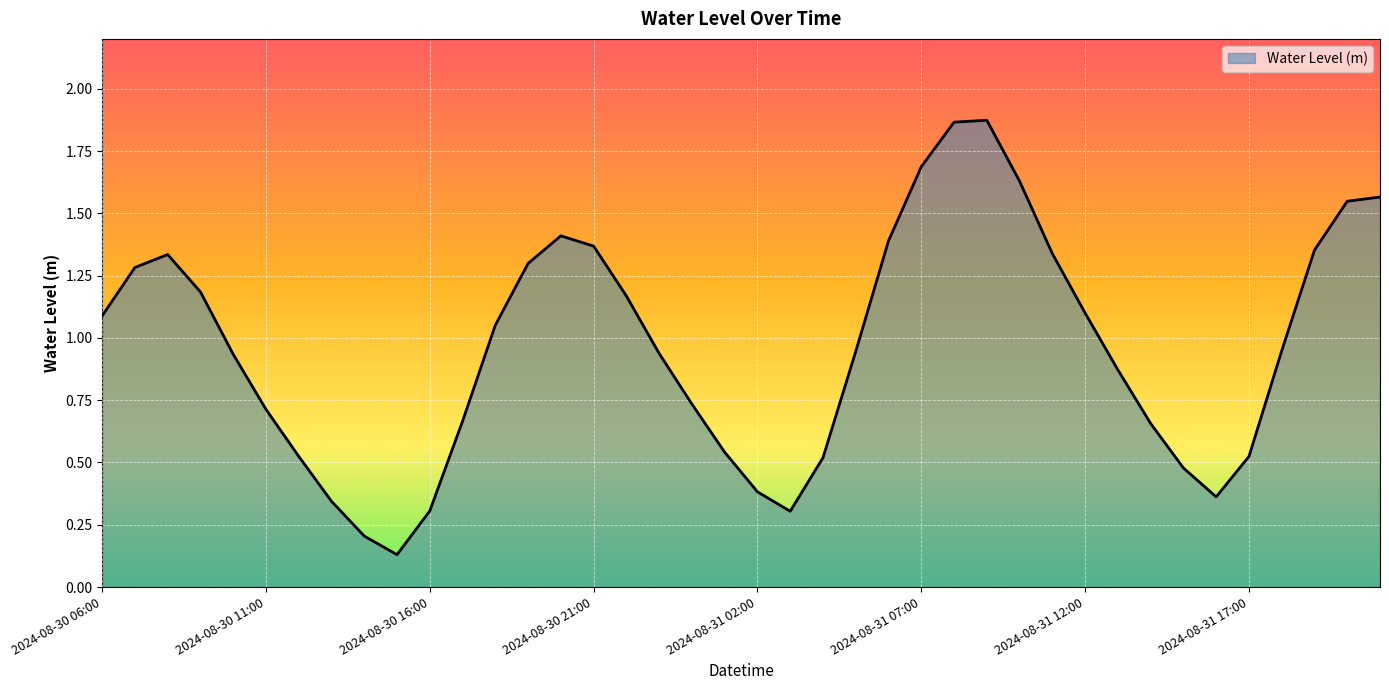

What is the difference between the maximum and minimum values?

1.7